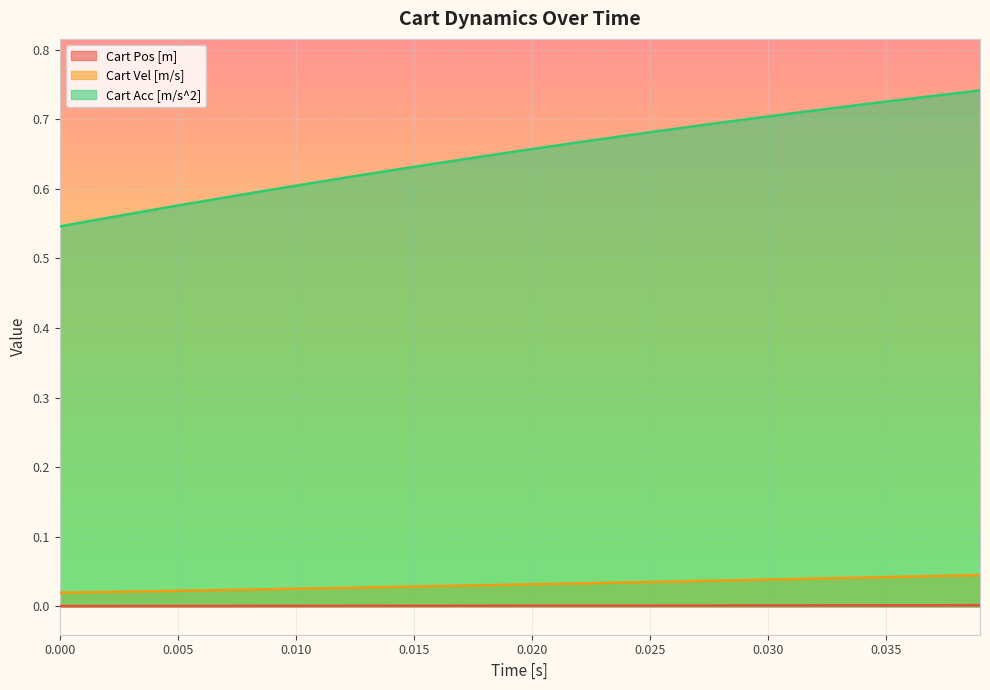

What is the sum of all Cart Acc [m/s^2] values?

26.0